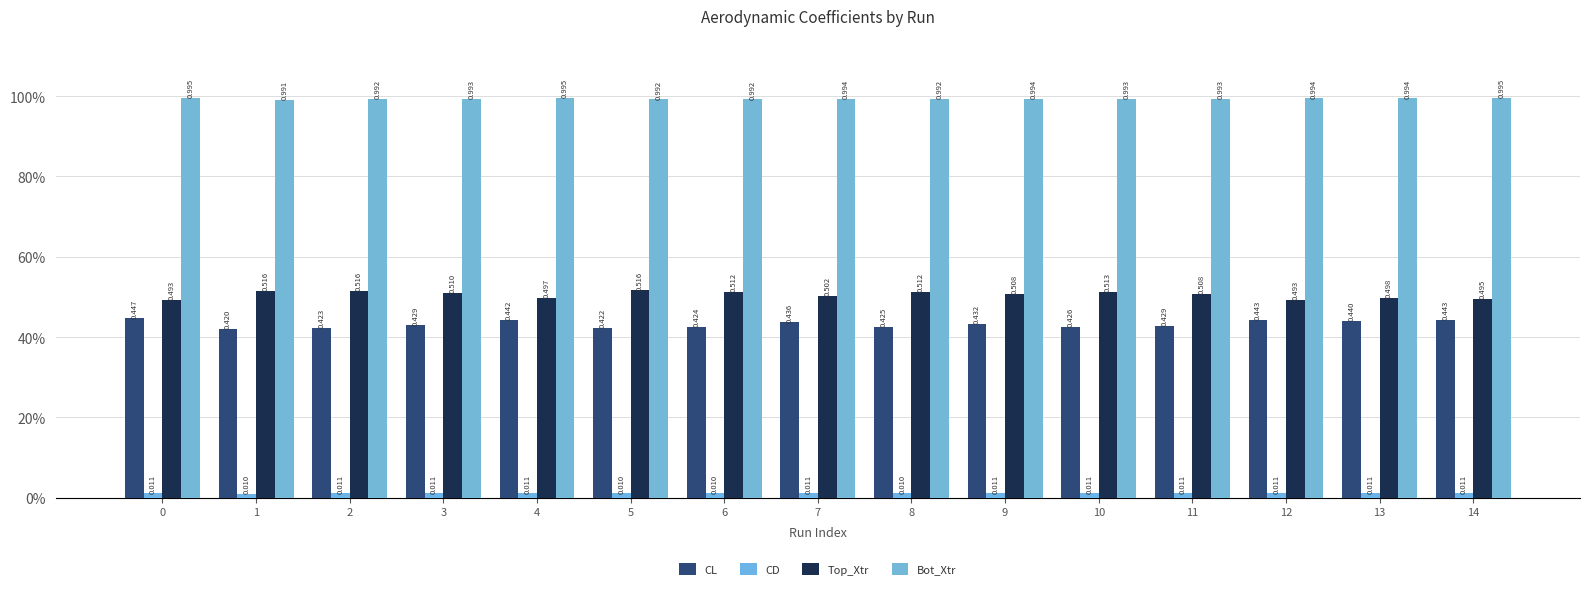

Reading right to left, list all the values displayed in this chart.

CL: 14=0.4	13=0.4	12=0.4	11=0.4	10=0.4	9=0.4	8=0.4	7=0.4	6=0.4	5=0.4	4=0.4	3=0.4	2=0.4	1=0.4	0=0.4
CD: 14=0.0	13=0.0	12=0.0	11=0.0	10=0.0	9=0.0	8=0.0	7=0.0	6=0.0	5=0.0	4=0.0	3=0.0	2=0.0	1=0.0	0=0.0
Top_Xtr: 14=0.5	13=0.5	12=0.5	11=0.5	10=0.5	9=0.5	8=0.5	7=0.5	6=0.5	5=0.5	4=0.5	3=0.5	2=0.5	1=0.5	0=0.5
Bot_Xtr: 14=1.0	13=1.0	12=1.0	11=1.0	10=1.0	9=1.0	8=1.0	7=1.0	6=1.0	5=1.0	4=1.0	3=1.0	2=1.0	1=1.0	0=1.0